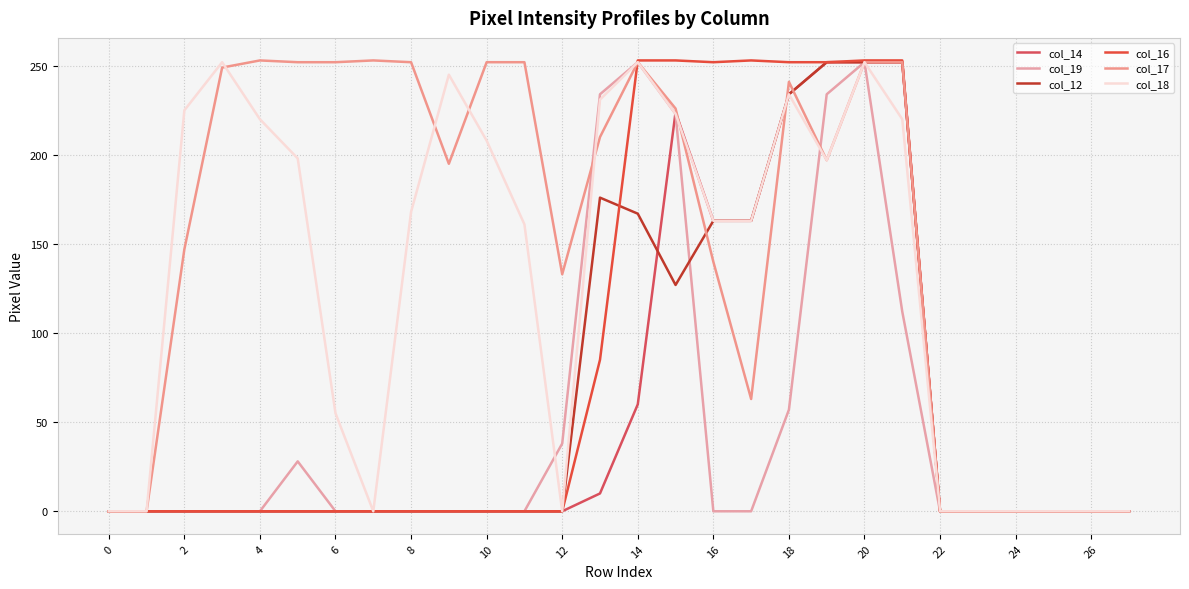

How many intersections are there between col_17 and col_16?

1